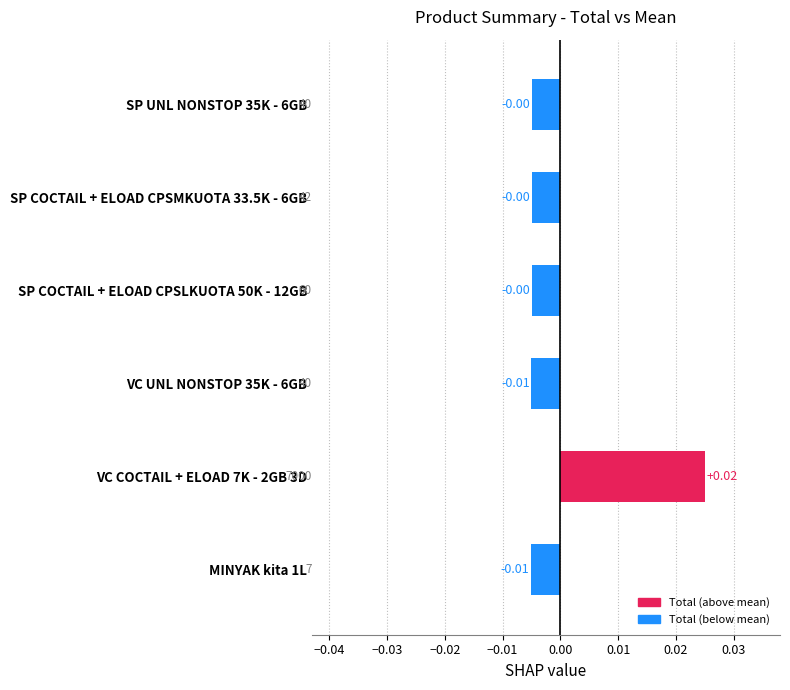

Which has a higher value, SP COCTAIL + ELOAD CPSLKUOTA 50K - 12GB or MINYAK kita 1L?

SP COCTAIL + ELOAD CPSLKUOTA 50K - 12GB